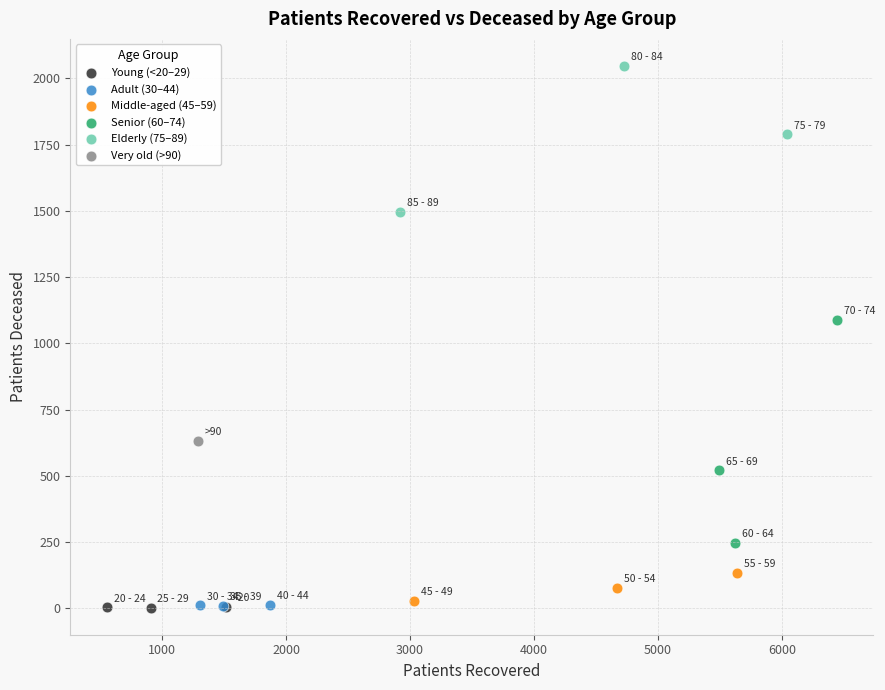

What are all the series names shown in the legend?

Young (<20–29), Adult (30–44), Middle-aged (45–59), Senior (60–74), Elderly (75–89), Very old (>90)